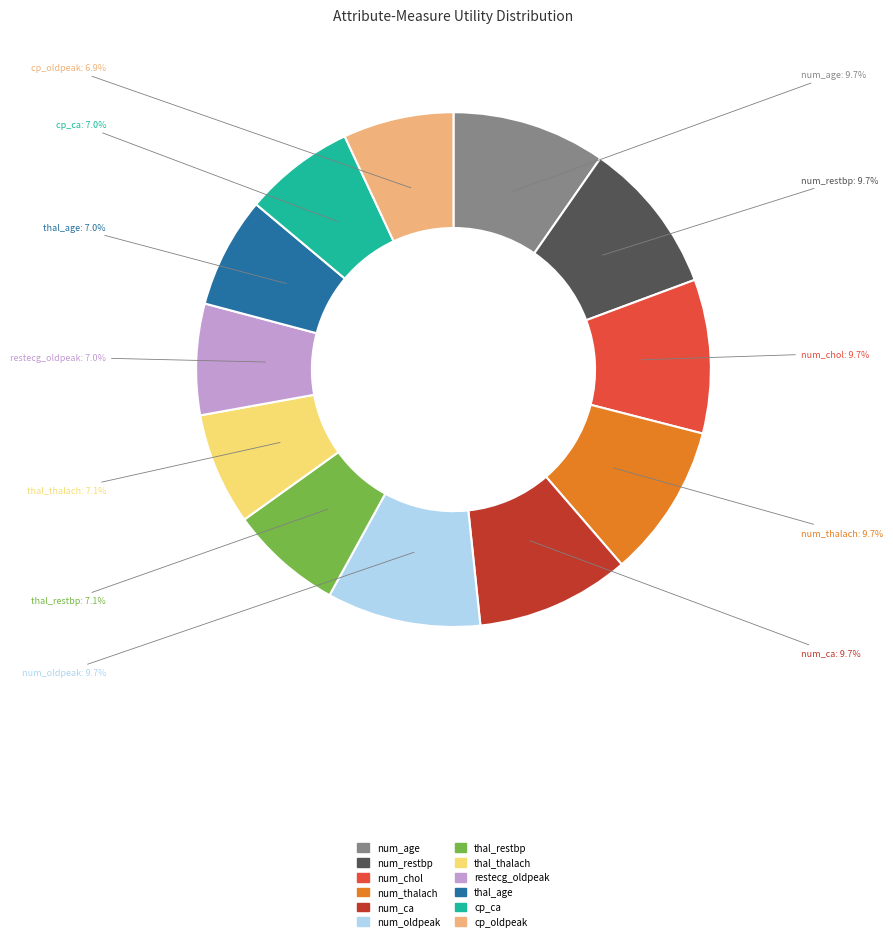

How many segments does this pie chart have?

12